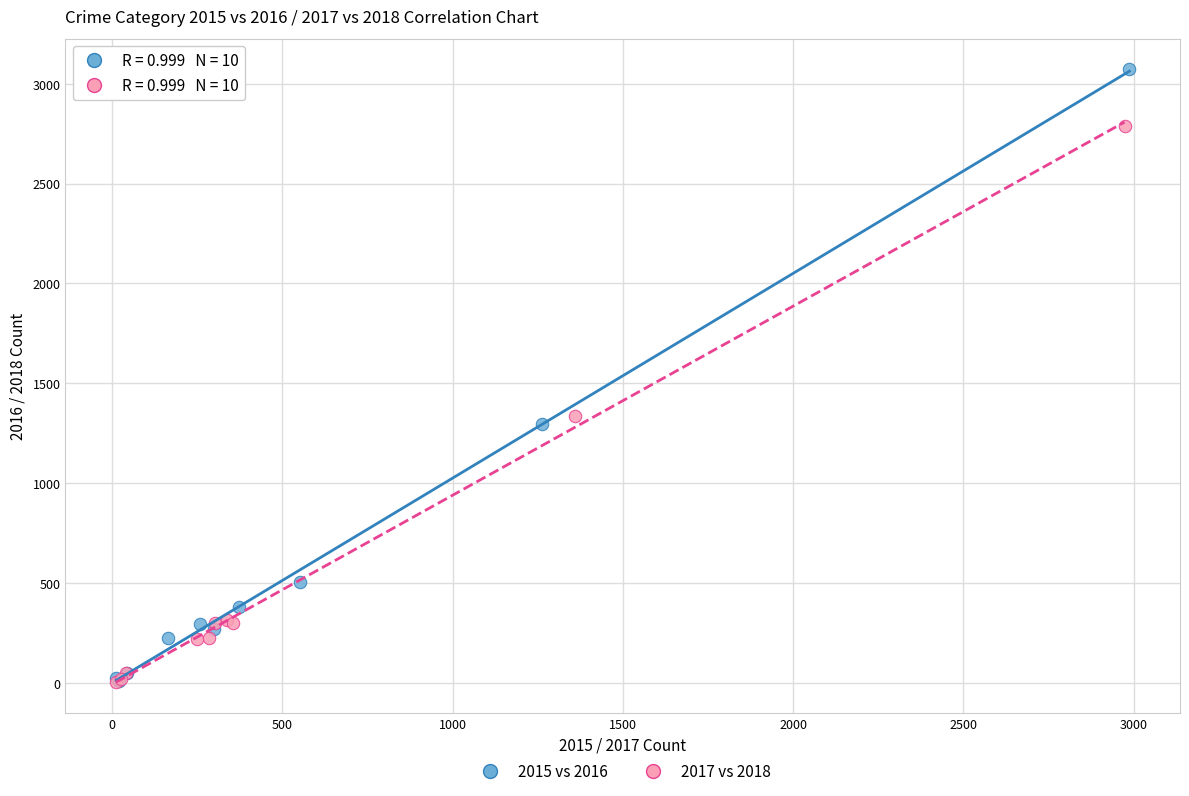

Which series has the widest spread of Y values?

2015 vs 2016